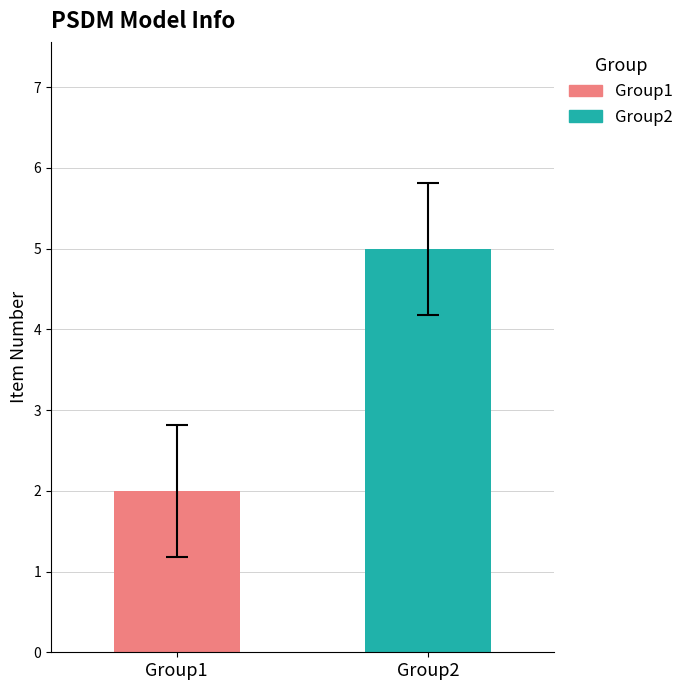

Rank the series by their maximum value, from highest to lowest.

Group2, Group1